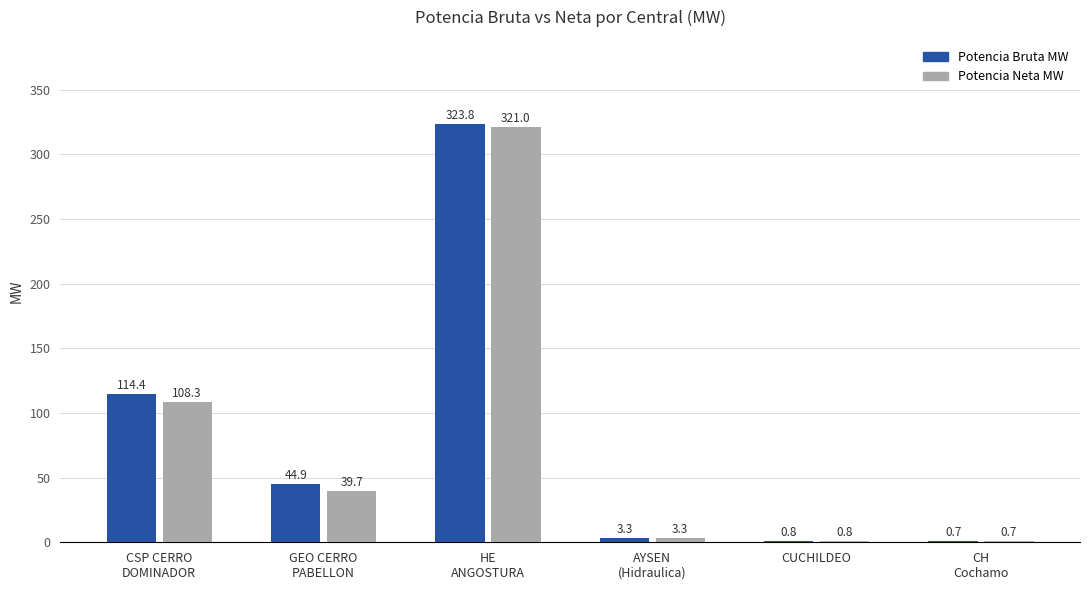

What is the maximum value shown in the chart?

323.8